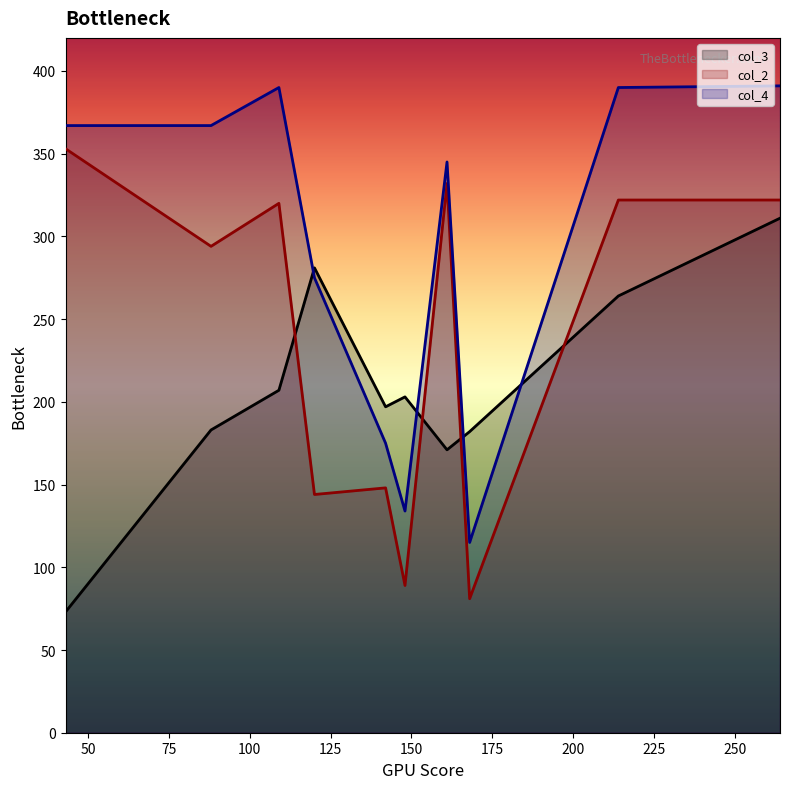

At which category is the sum across all series the highest?

264